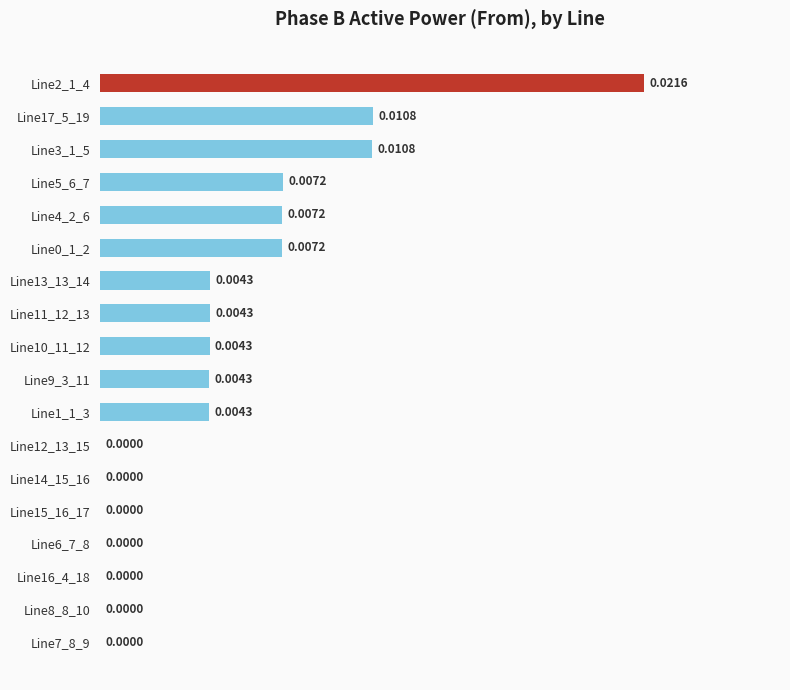

Between Line5_6_7 and Line9_3_11, which is larger?

Line5_6_7